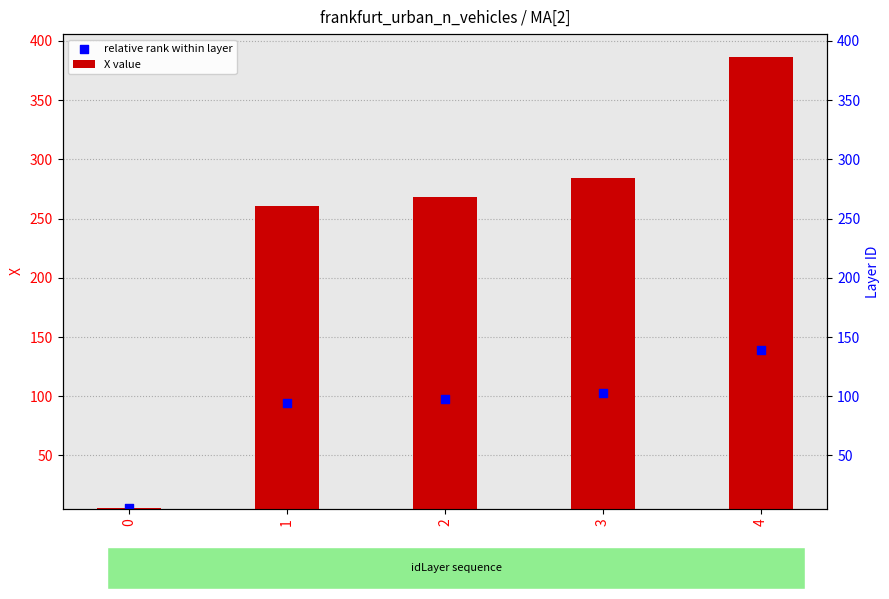

Which series has the largest Y range (max minus min)?

X value